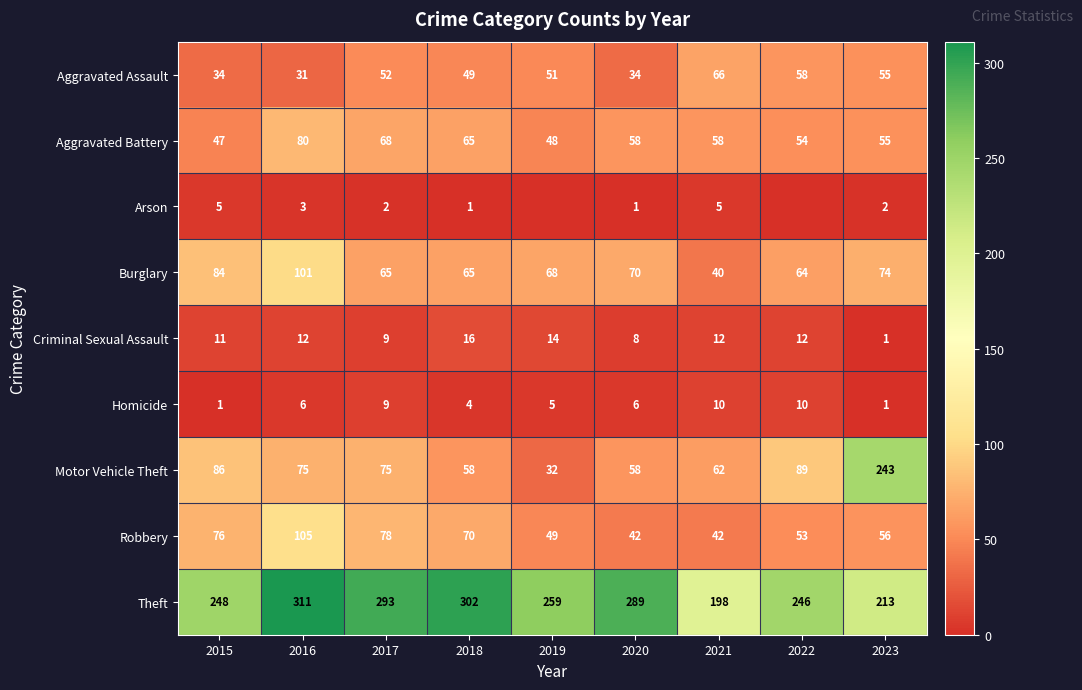

At how many categories does at least one series exceed 212?

8